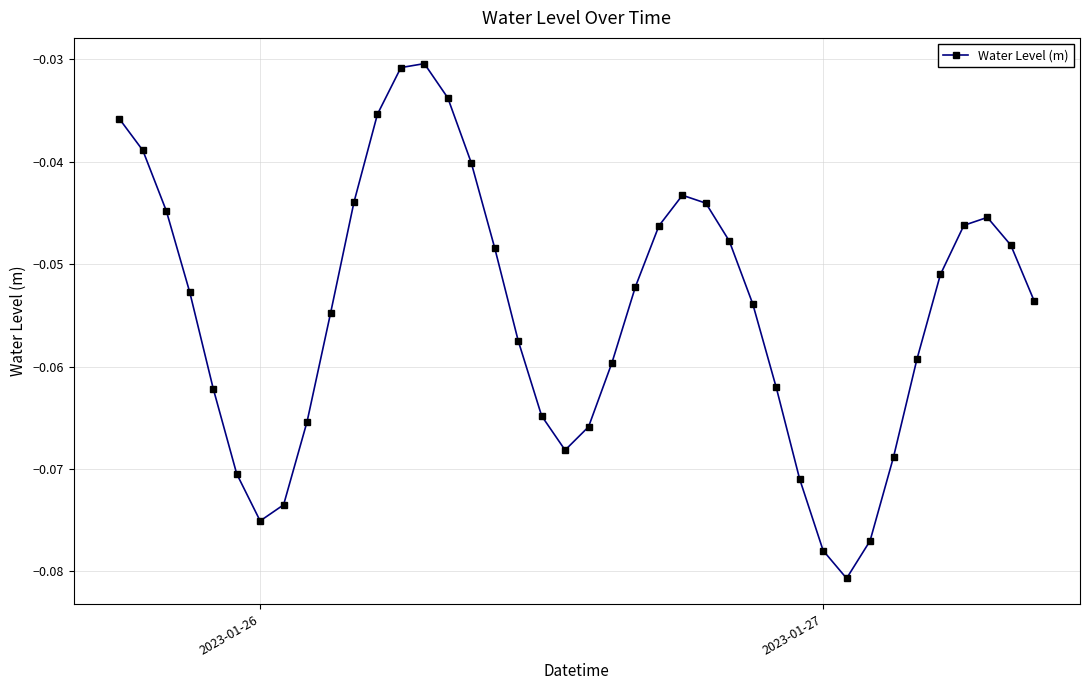

How many points are higher than both their immediate neighbors (excluding endpoints)?

3